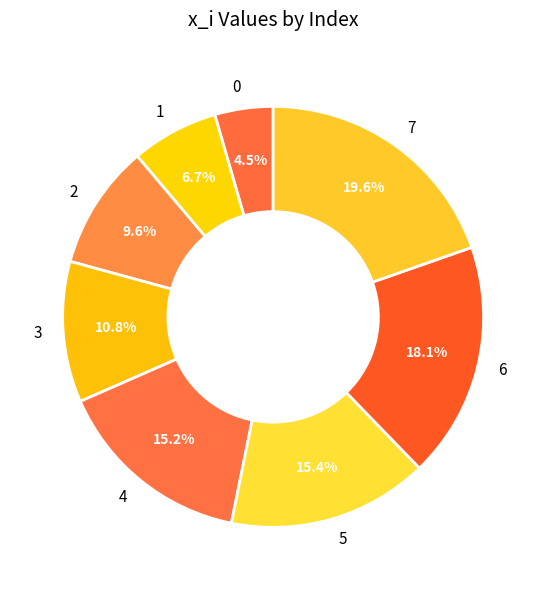

To the nearest percent, what portion does 2 represent?

10%